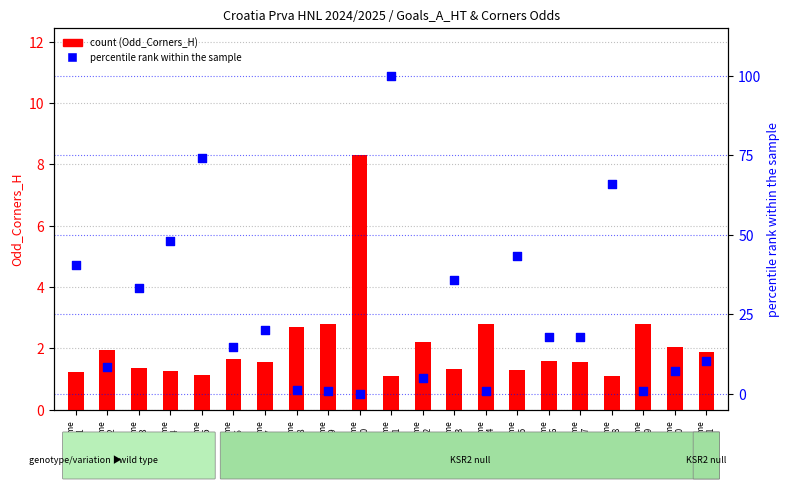

Which series has the largest total across all categories?

percentile rank within the sample